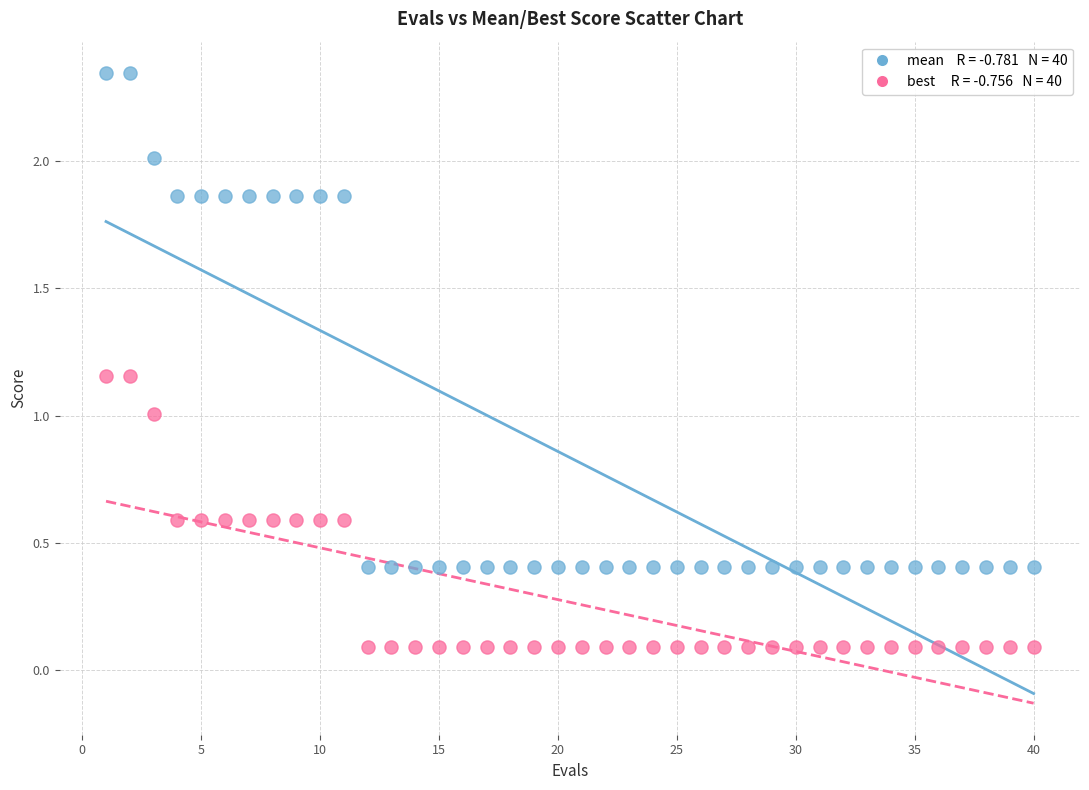

Across all data points, what is the range of X values (max minus min)?

39.0